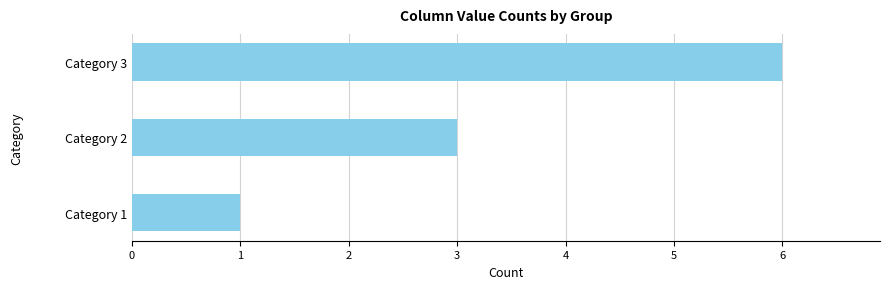

What is the difference between the maximum and minimum values?

5